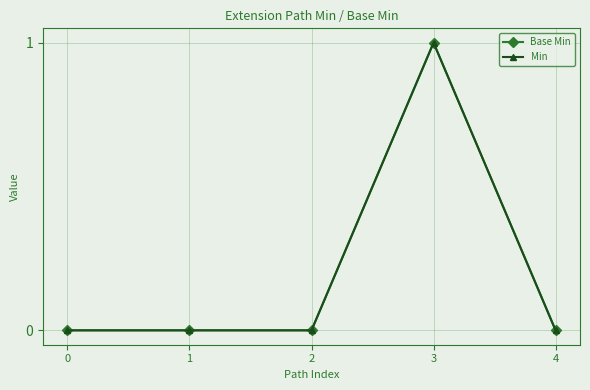

What is the highest value of the Min series?

1